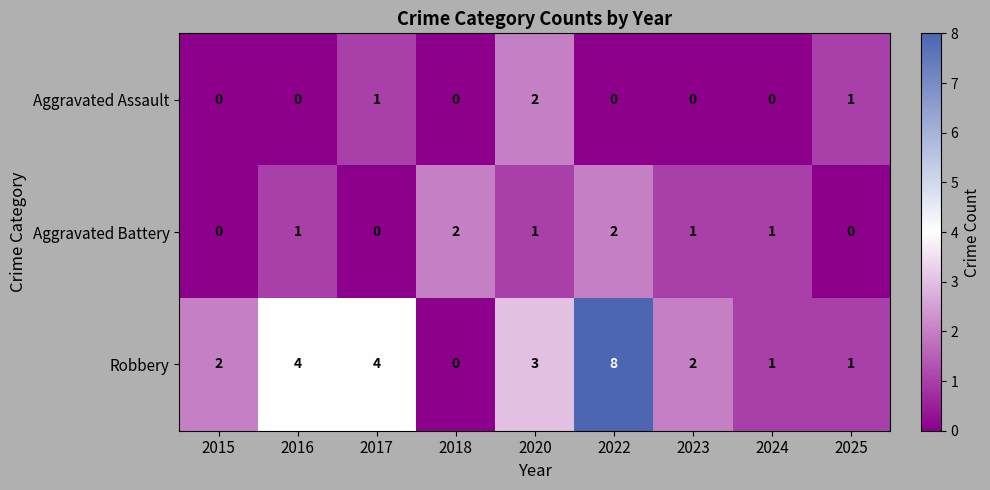

At how many categories does at least one series exceed 5?

1